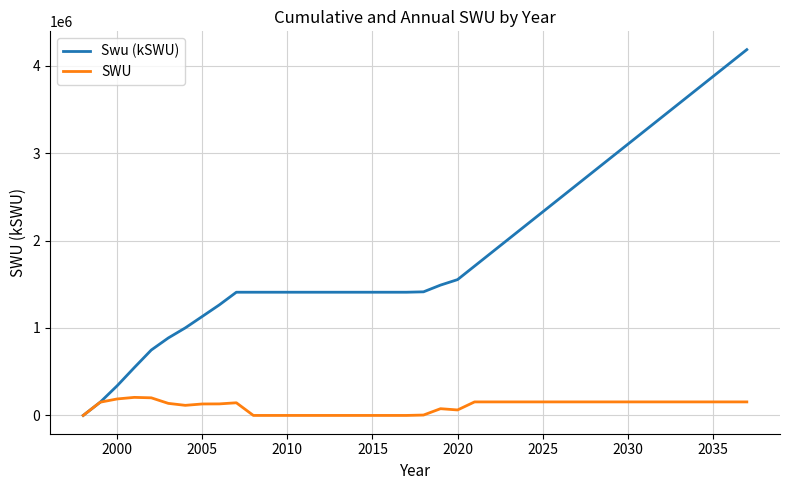

List the series in order of their overall mean, highest first.

Swu (kSWU), SWU